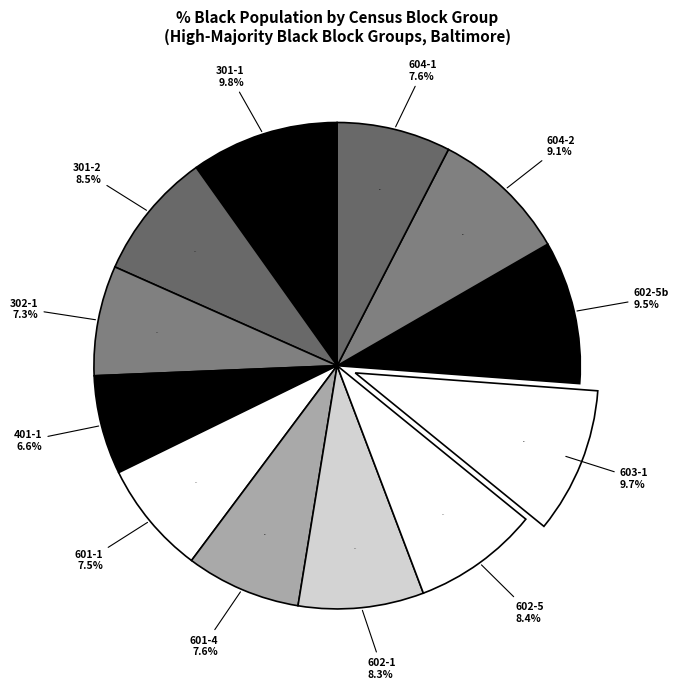

Do Dunbar-Broadway and Ellwood Park/Monument together represent more than half of the pie?

No